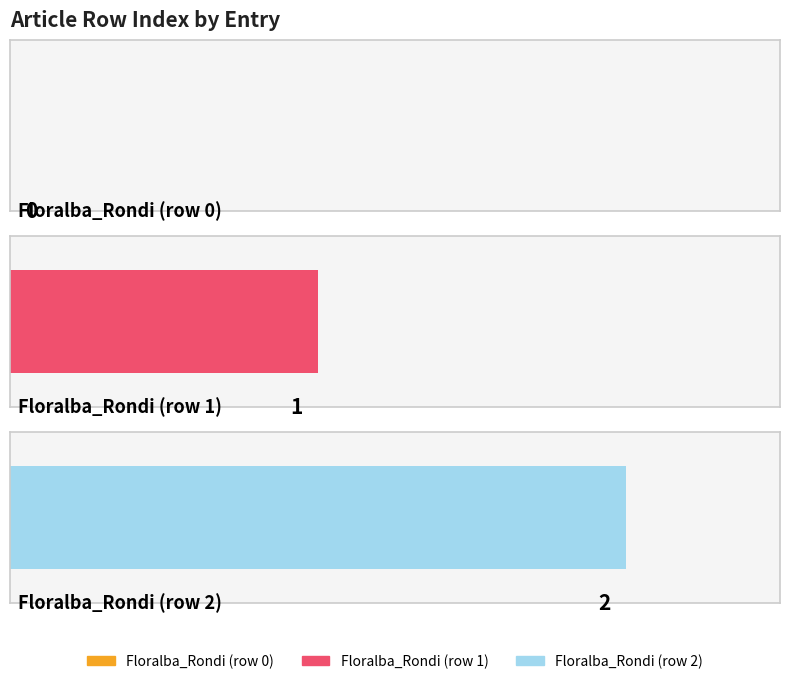

Reading right to left, extract all data points from this chart.

Floralba_Rondi (row 2)=2	Floralba_Rondi (row 1)=1	Floralba_Rondi (row 0)=0